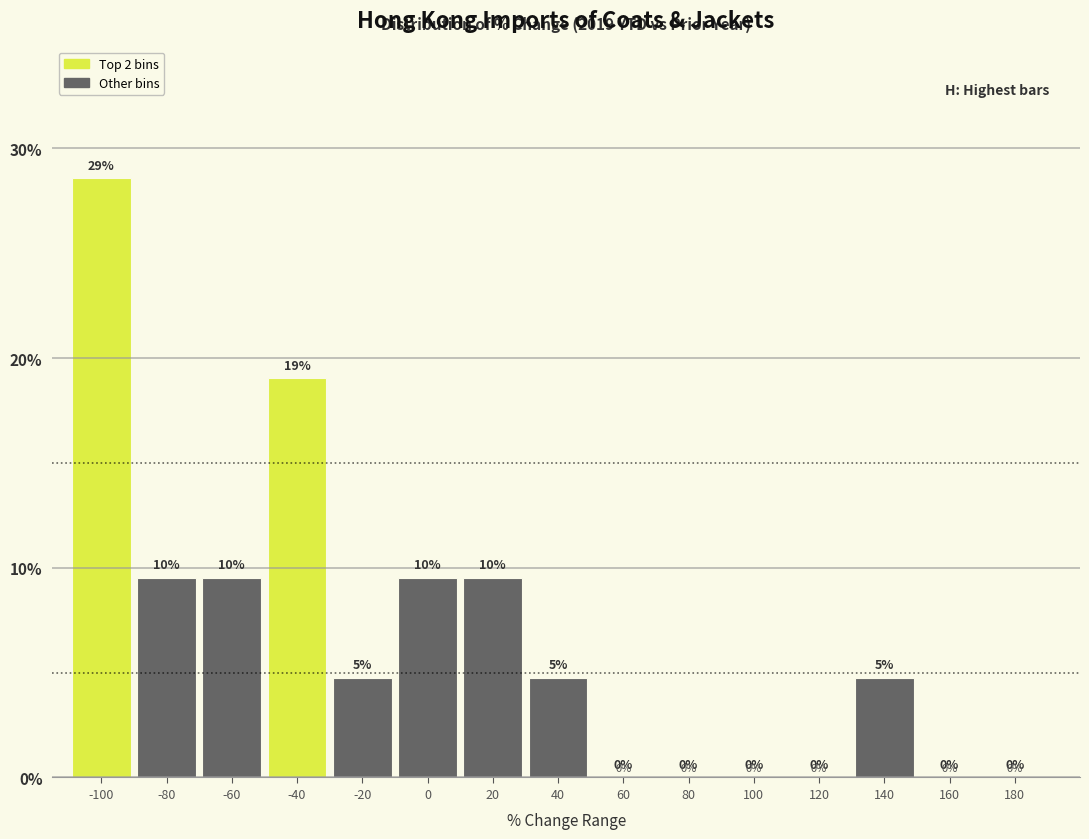

What is the ratio of the value at 40 to the value at 140?

1.0